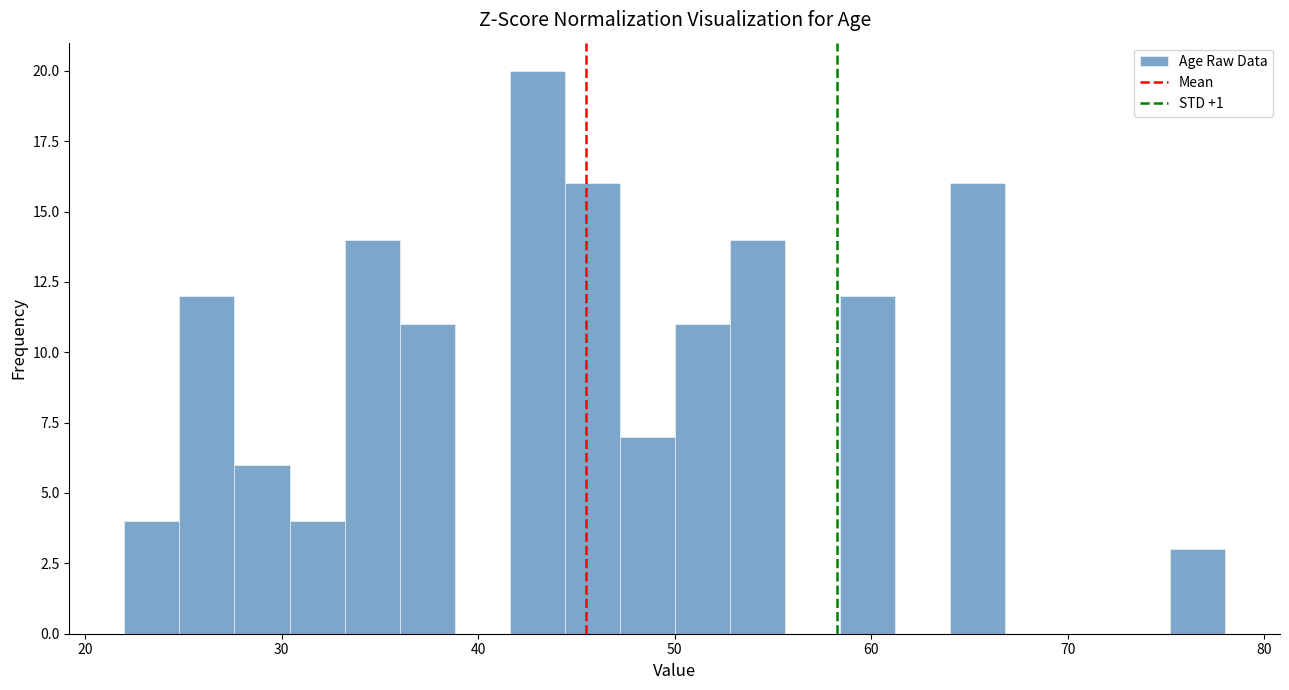

Read against the x-axis, roughly where is the centre of the tallest bar?

43